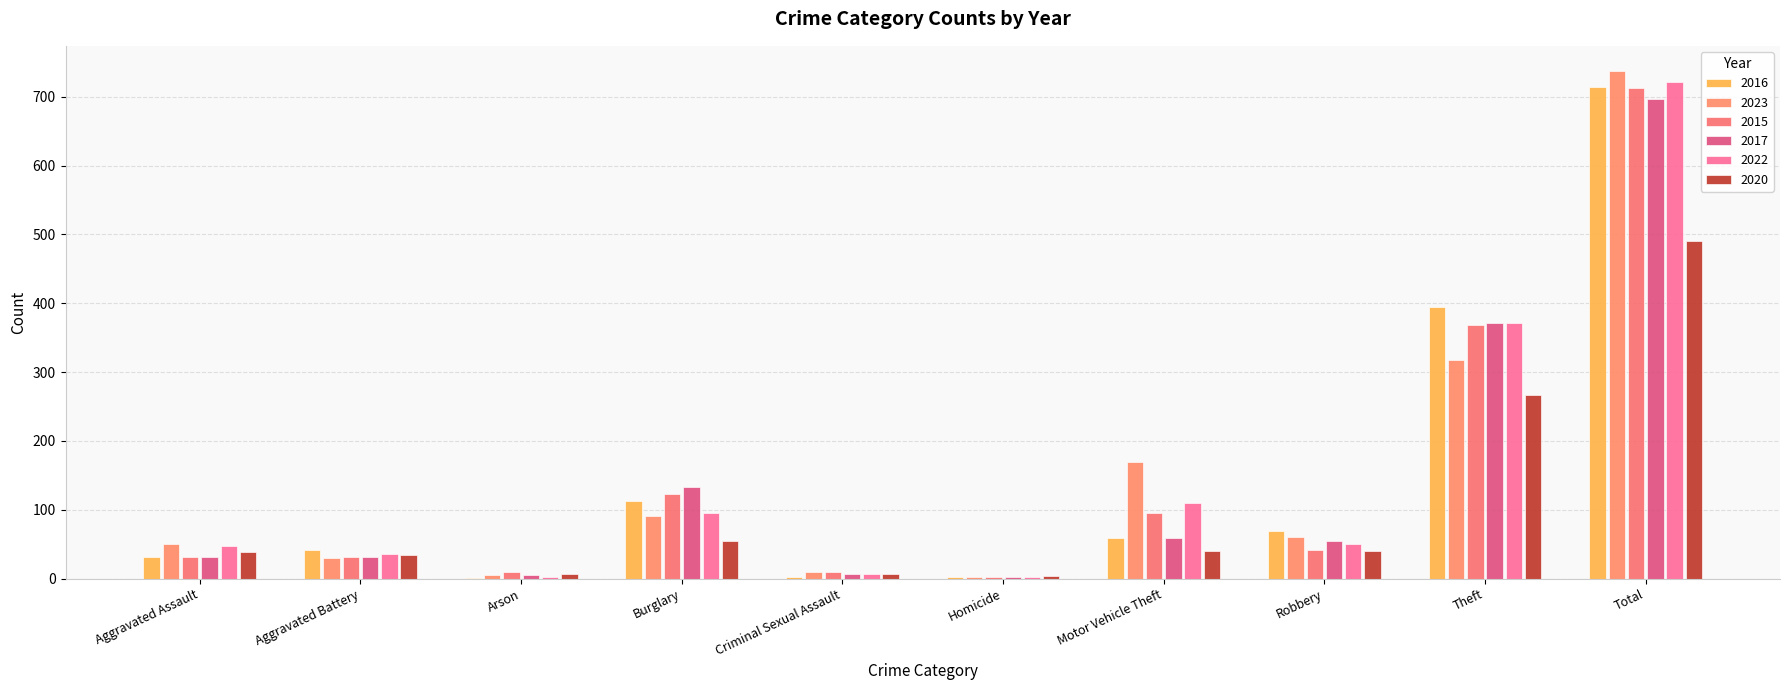

How many groups of bars are there?

10